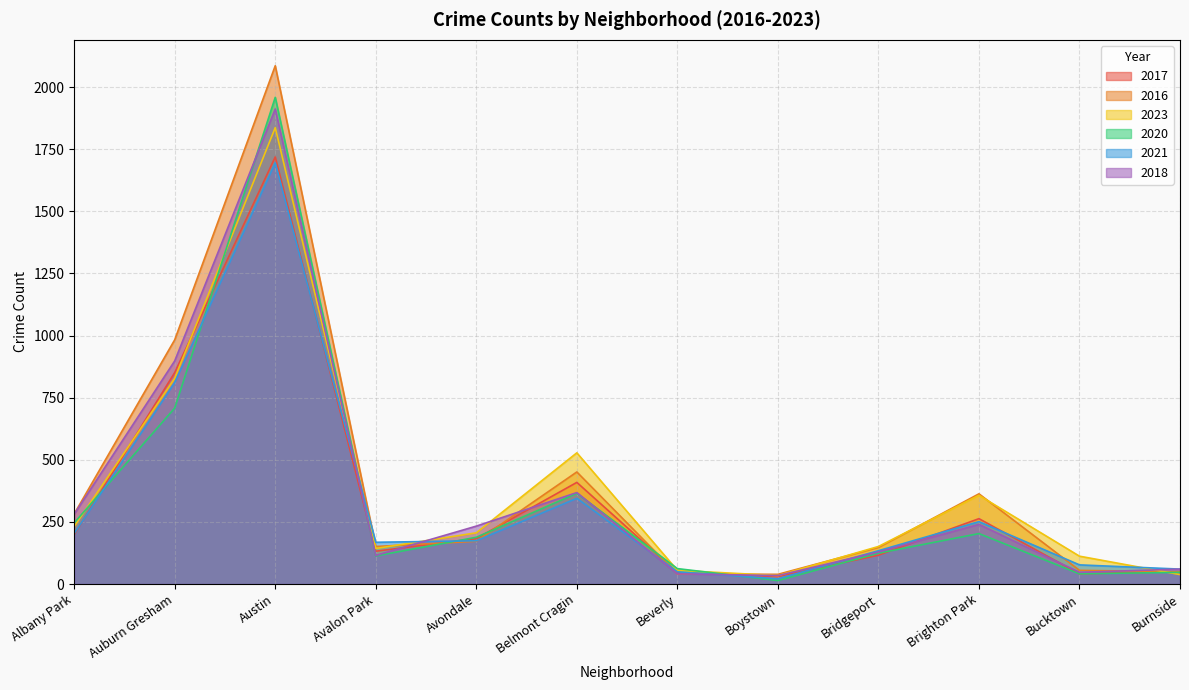

What are all the series names shown in the legend?

2017, 2016, 2023, 2020, 2021, 2018